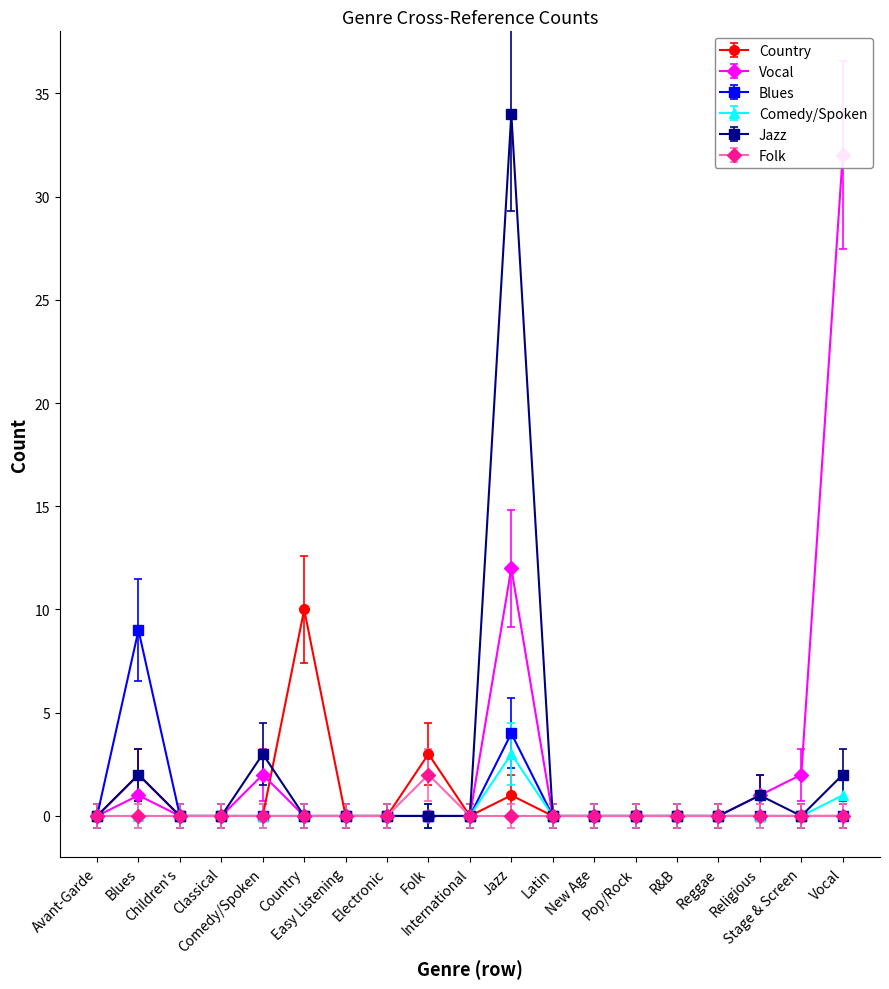

Where is the first local minimum for Jazz?

Stage & Screen